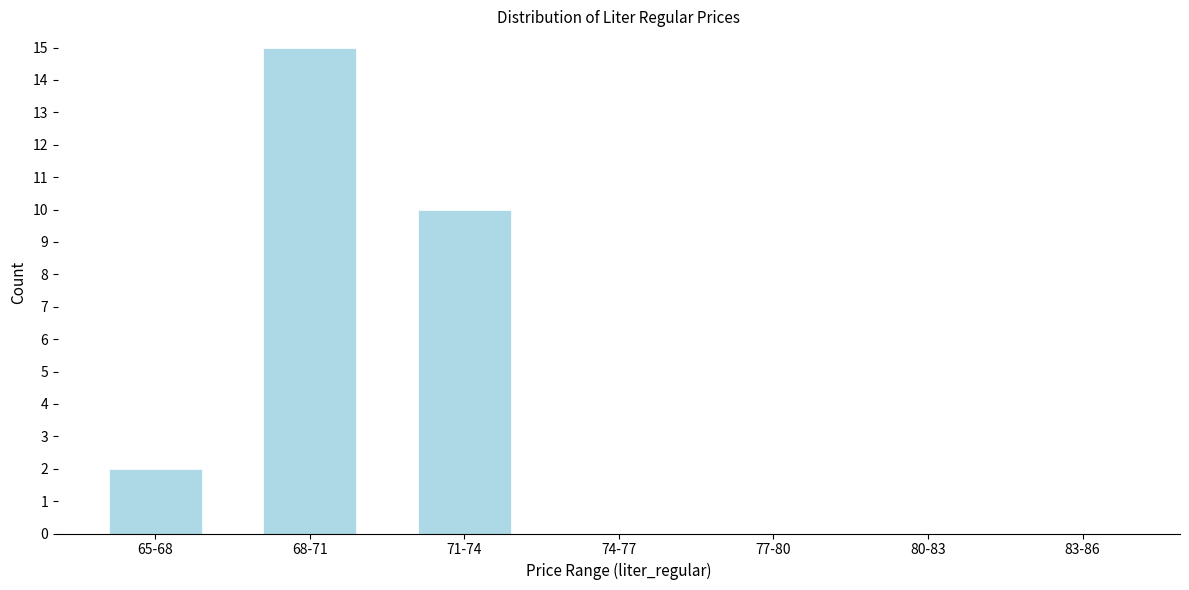

Reading left to right, list all the values displayed in this chart.

65-68=2	68-71=15	71-74=10	74-77=0	77-80=0	80-83=0	83-86=0